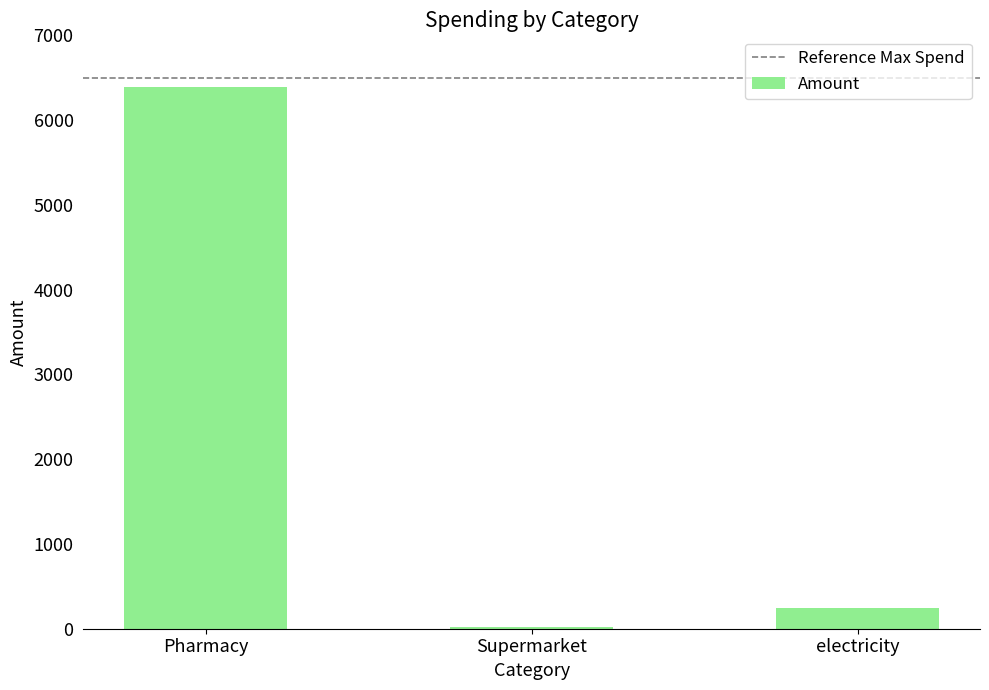

The chart shows a value of 14.9 at Supermarket. True or false?

True